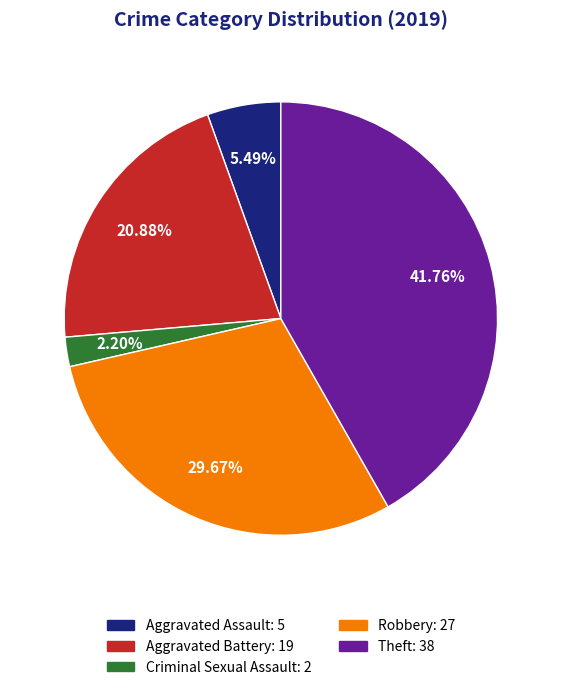

To the nearest percent, what is the difference between the largest and smallest slice percentages?

40%